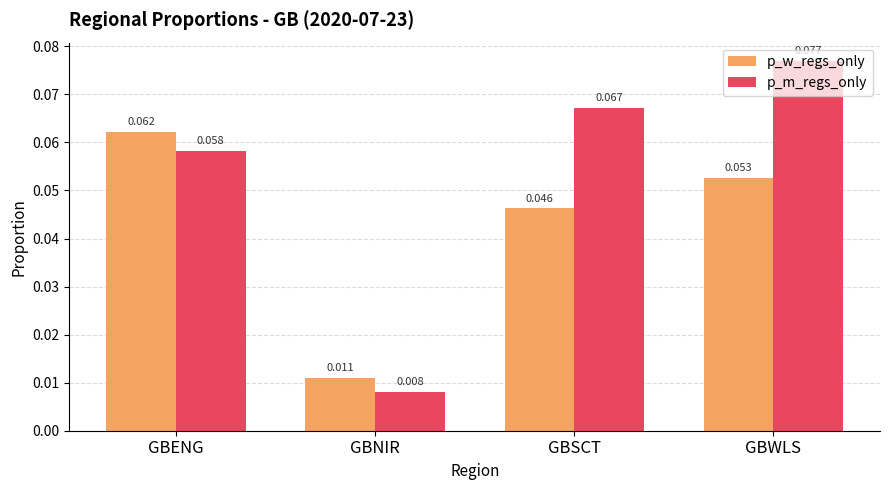

Count the p_w_regs_only values in the range 0 to 1.

4